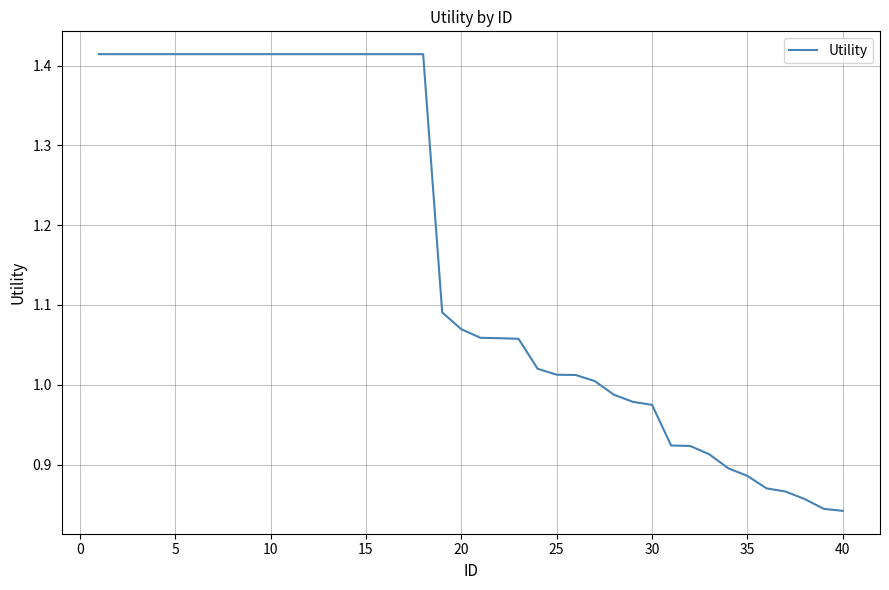

What is the difference between the maximum and minimum values?

0.6